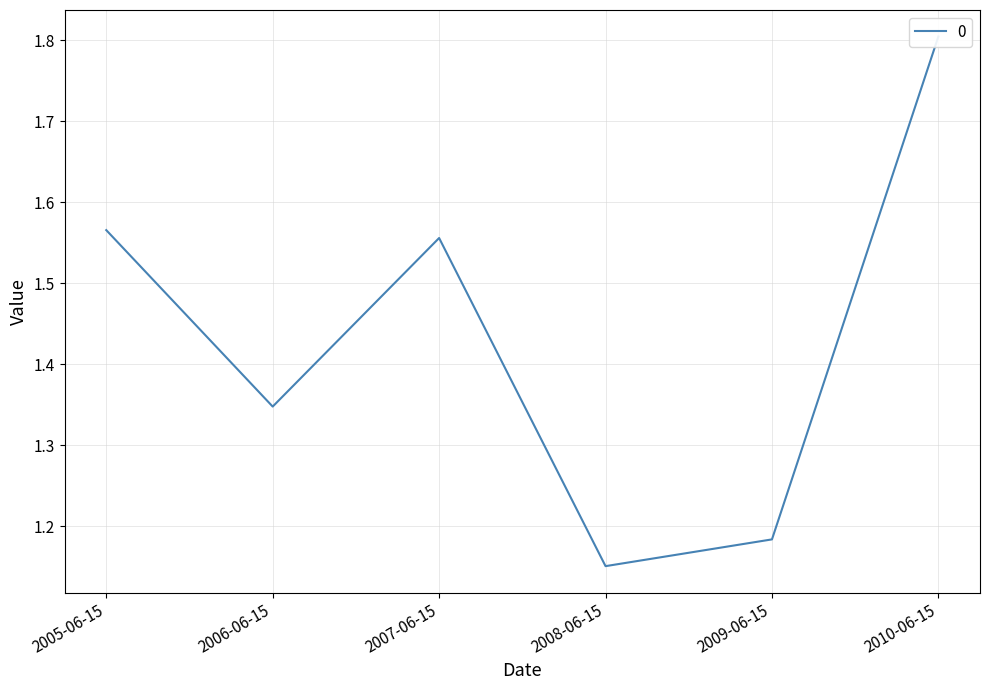

What is the minimum value shown in the chart?

1.2